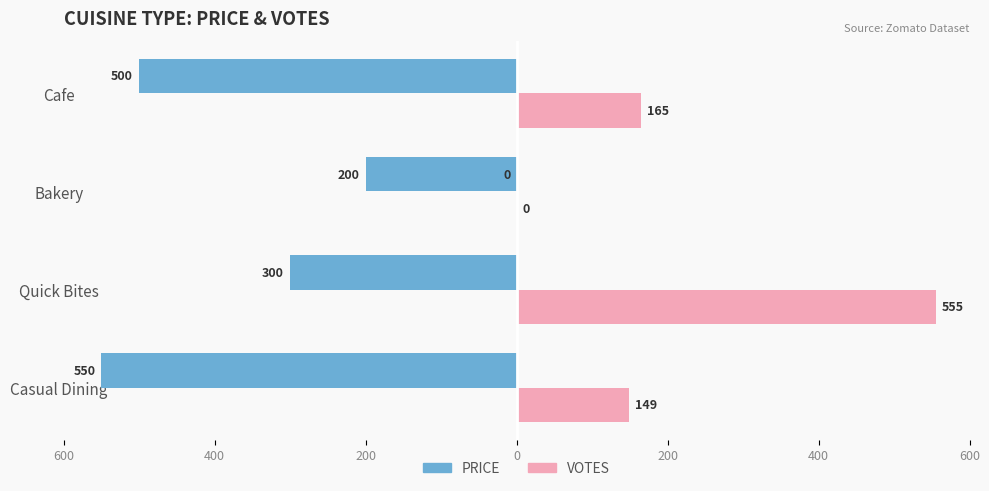

Reading left to right, extract all data points from this chart.

PRICE: -550	-300	-200	-500
VOTES: 149	555	0	165